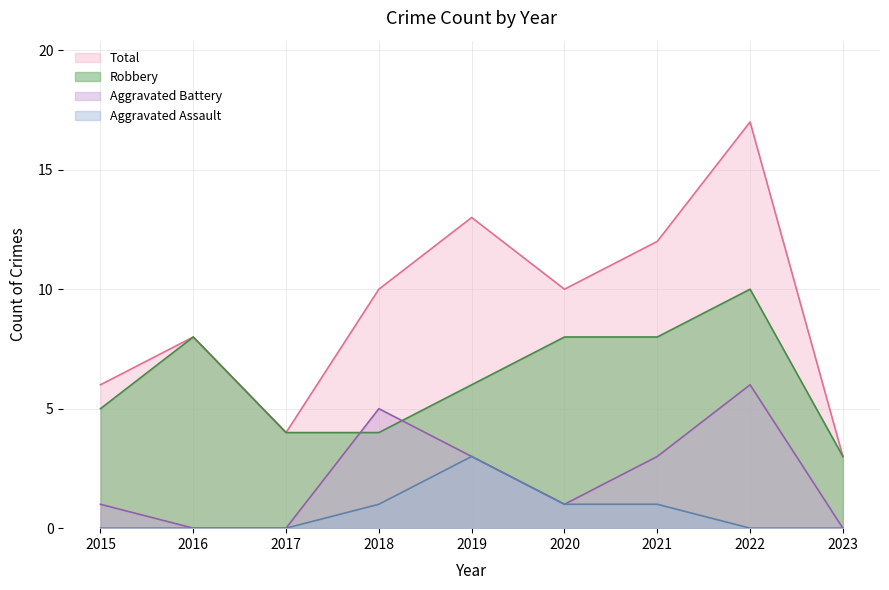

What is the difference between the Total values at 2019 and 2023?

10